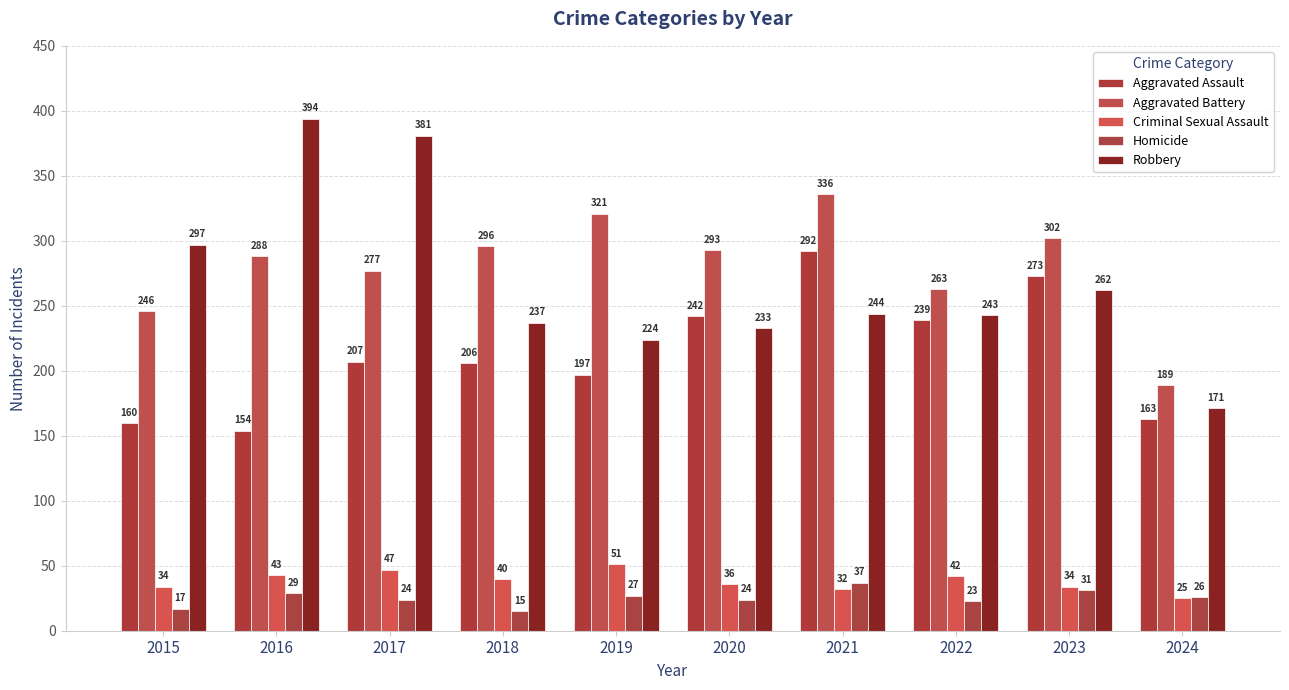

How many categories are shown in the chart?

10